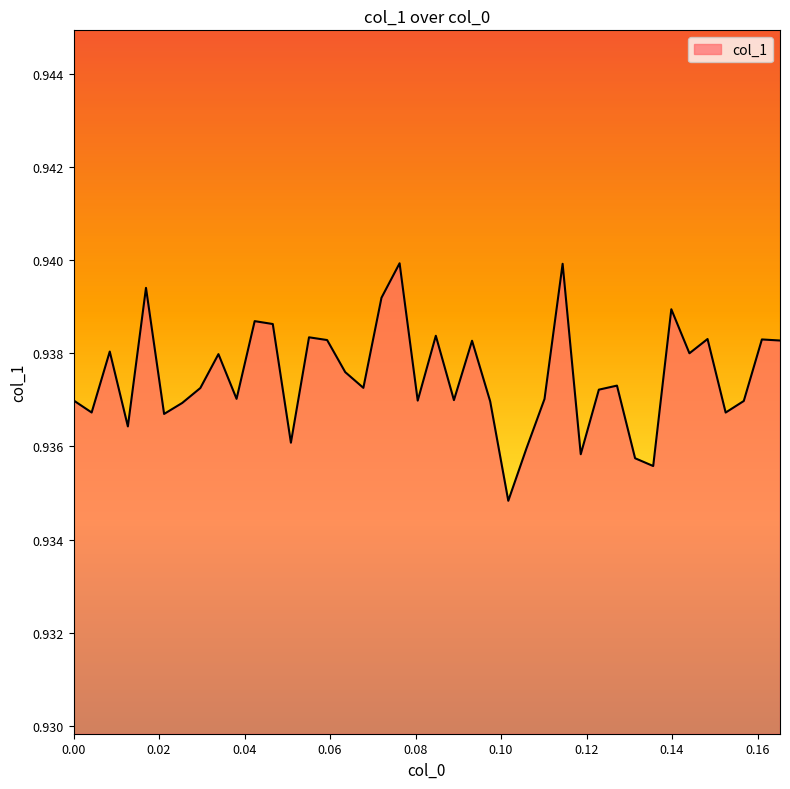

Reading left to right, list all the values displayed in this chart.

0.9	0.9	0.9	0.9	0.9	0.9	0.9	0.9	0.9	0.9	0.9	0.9	0.9	0.9	0.9	0.9	0.9	0.9	0.9	0.9	0.9	0.9	0.9	0.9	0.9	0.9	0.9	0.9	0.9	0.9	0.9	0.9	0.9	0.9	0.9	0.9	0.9	0.9	0.9	0.9